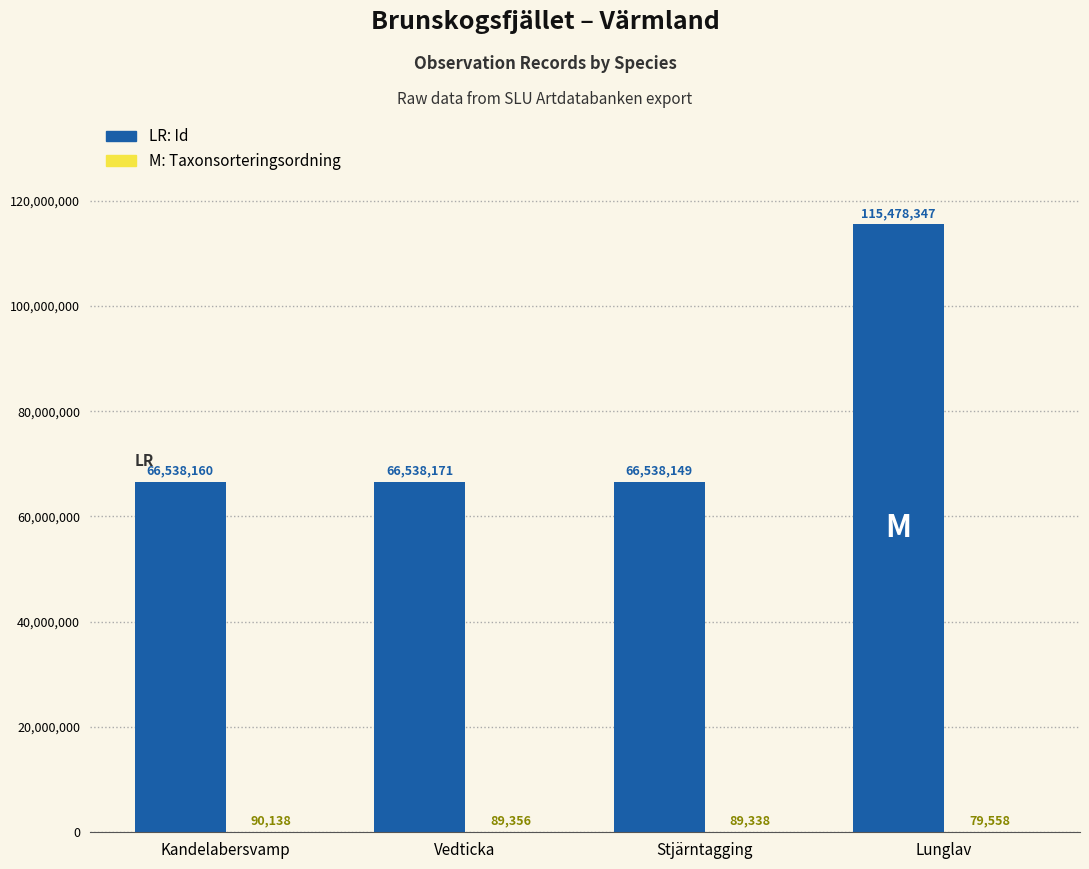

At which category is the sum across all series the highest?

Lunglav